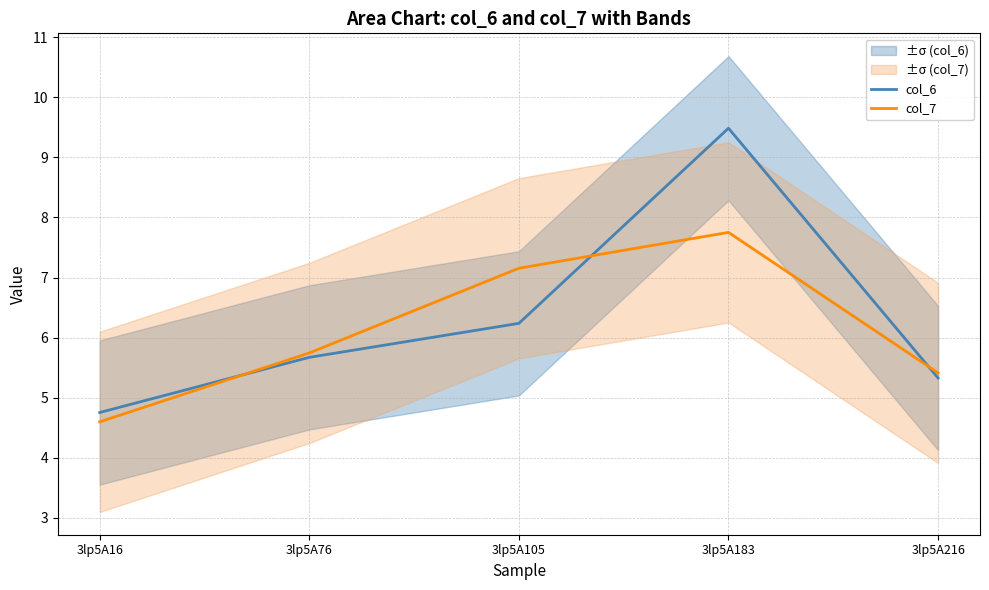

Where does the col_7 series first go above 5?

3lp5A76